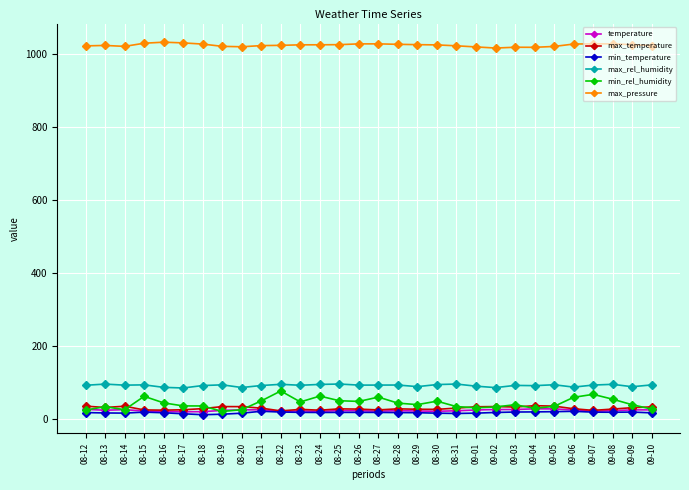

True or false: max_pressure has more than 0 points higher than both neighbors.

True